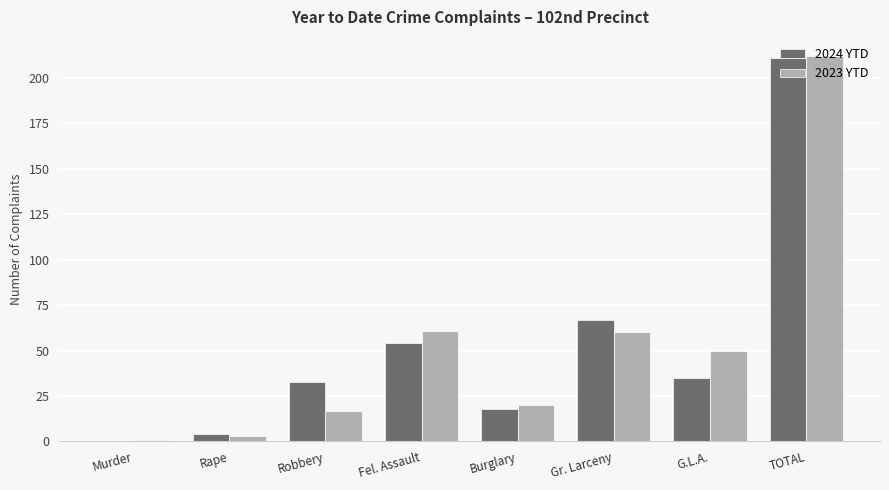

What is the sum of all 2024 YTD values?

422